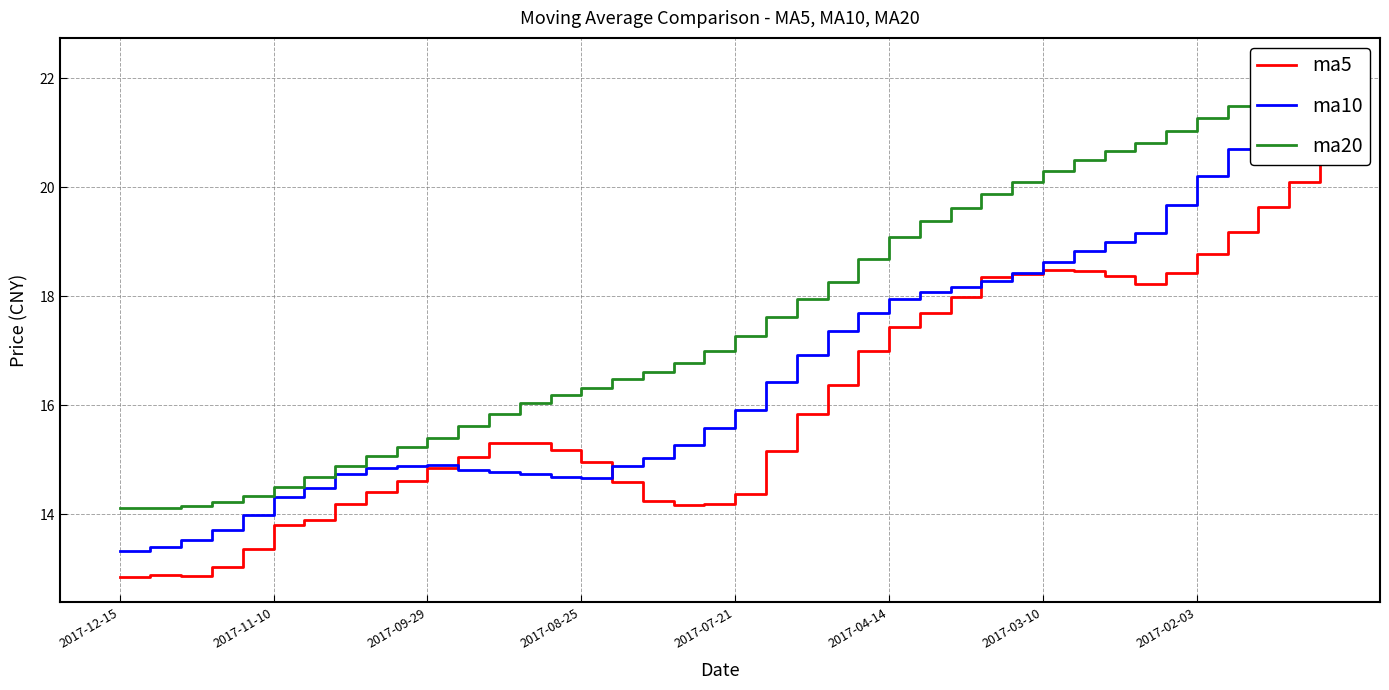

What is the lowest value of the ma10 series?

13.3